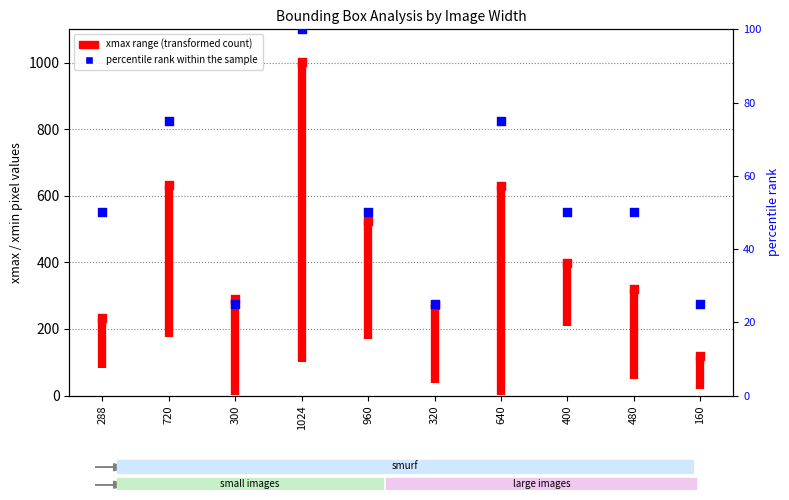

What is the change in value from 300 to 1024?

+711